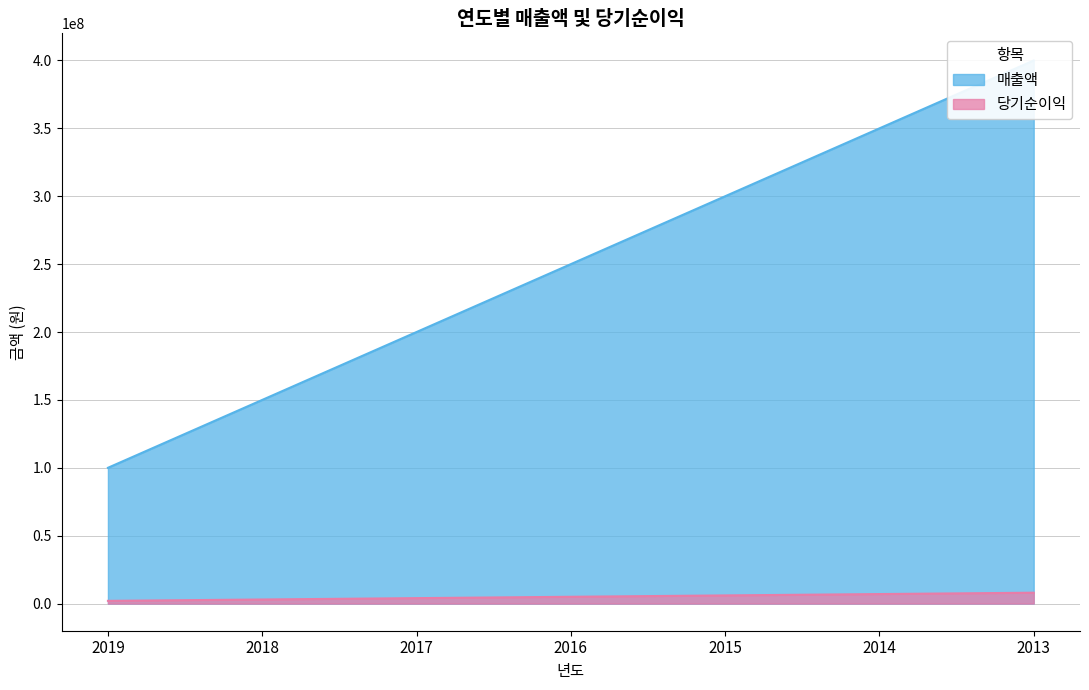

Count the number of data series in this chart.

2